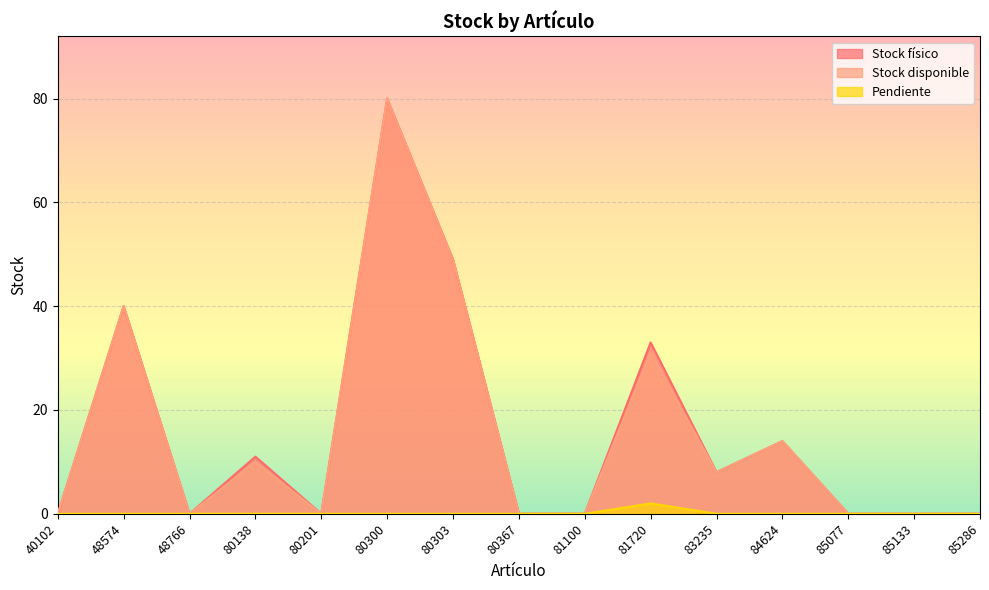

Where is Stock físico nearest to the value 40?

48574